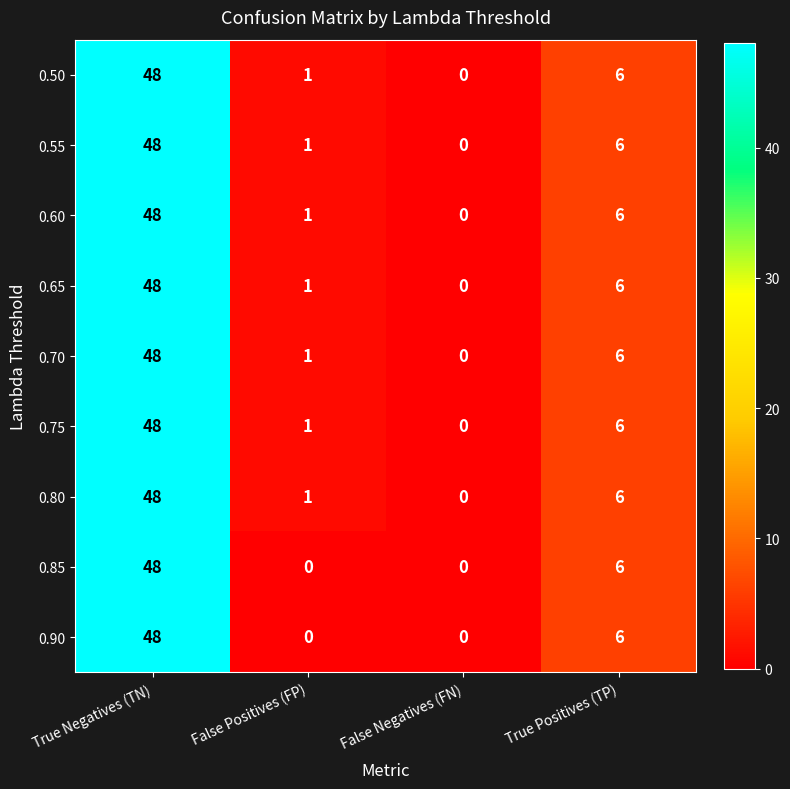

Where is 0.70 nearest to the value 24?

True Positives (TP)